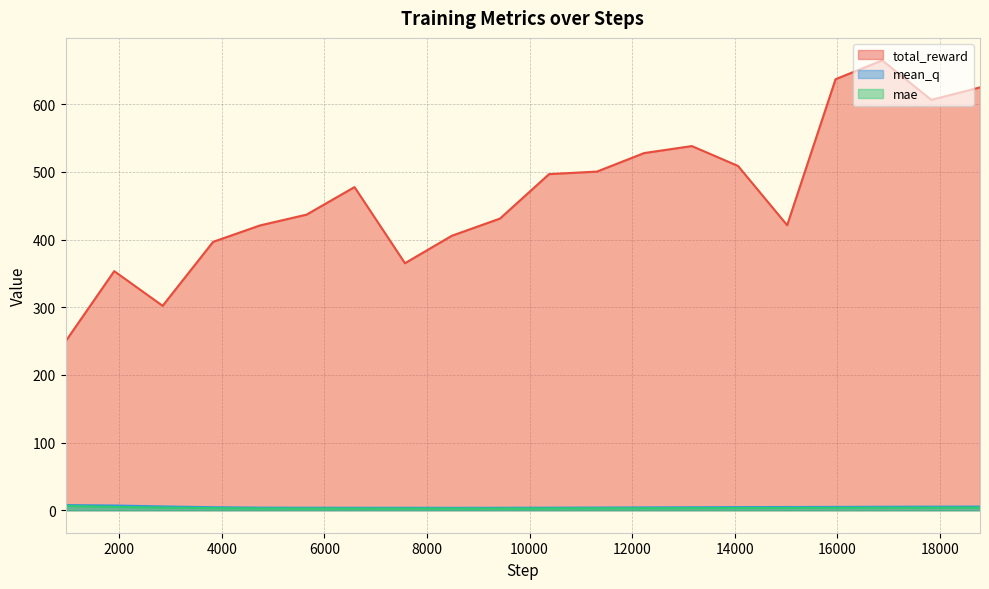

Does the chart have visible grid lines?

Yes